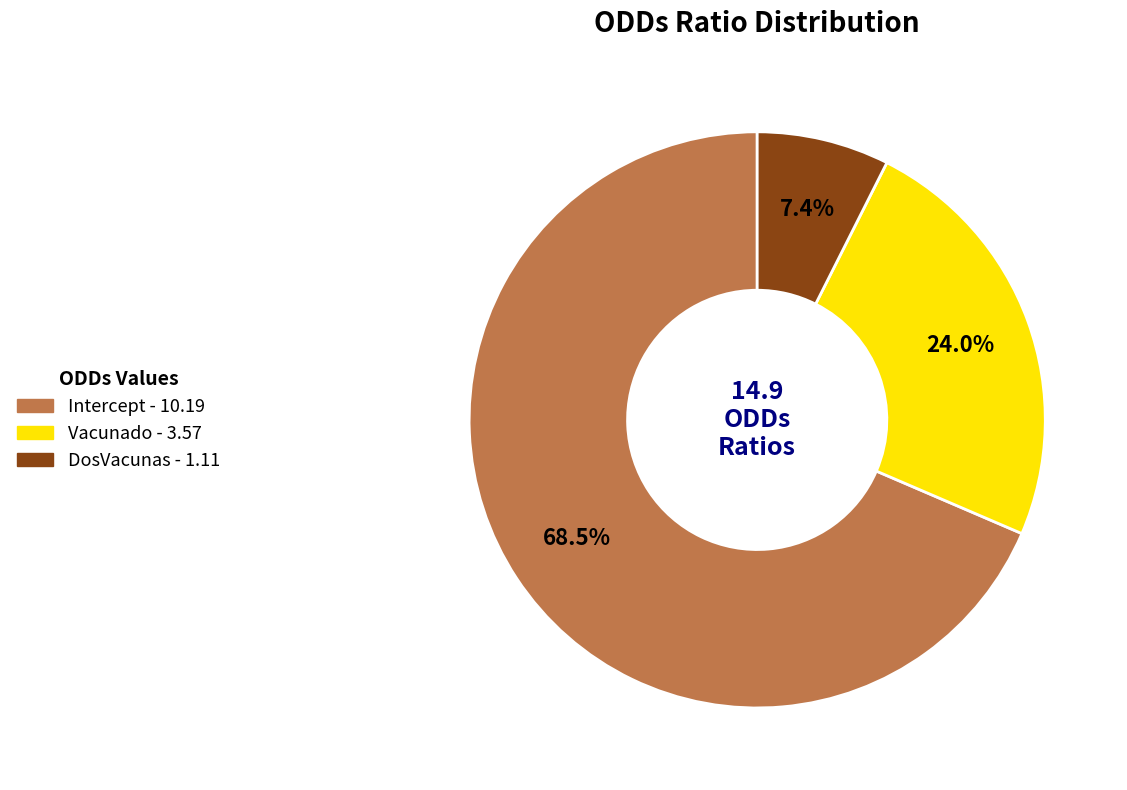

Is the sum of Intercept and Vacunado greater than half?

Yes